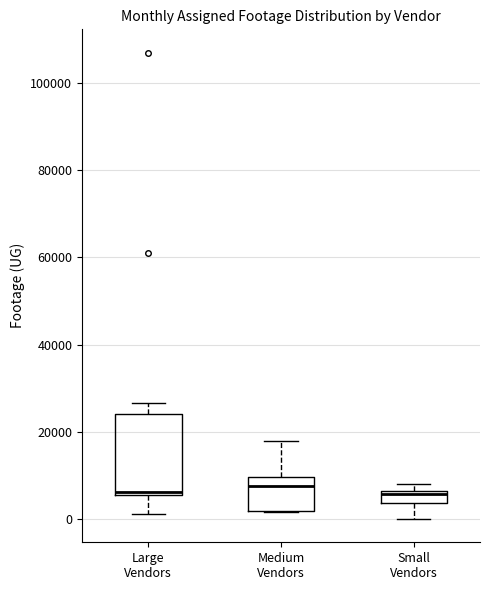

Where is the lower edge of the box for Large Vendors on the y-axis? The values are not printed on the chart, so give them approximately, as read against the axis.

6000